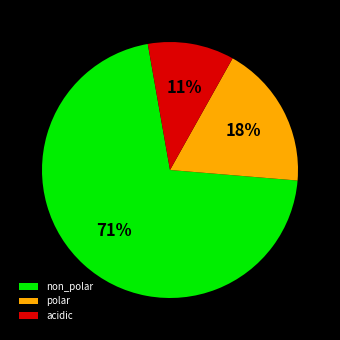

What percentage is the non_polar slice, to the nearest percent?

71%